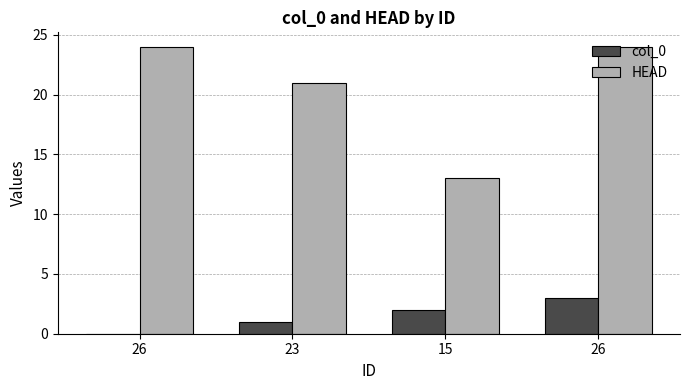

The value of col_0 at 23 is 1. True or false?

True